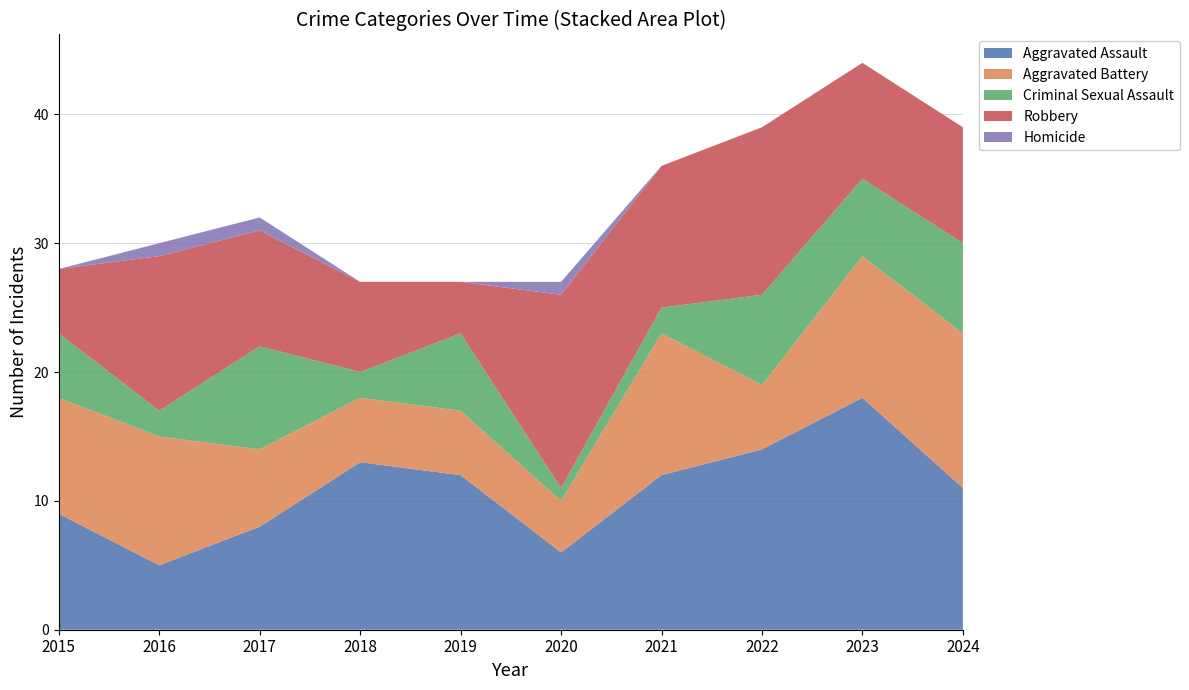

Reading left to right, list all the values displayed in this chart.

Aggravated Assault: 9	5	8	13	12	6	12	14	18	11
Aggravated Battery: 9	10	6	5	5	4	11	5	11	12
Criminal Sexual Assault: 5	2	8	2	6	1	2	7	6	7
Robbery: 5	12	9	7	4	15	11	13	9	9
Homicide: 0	1	1	0	0	1	0	0	0	0